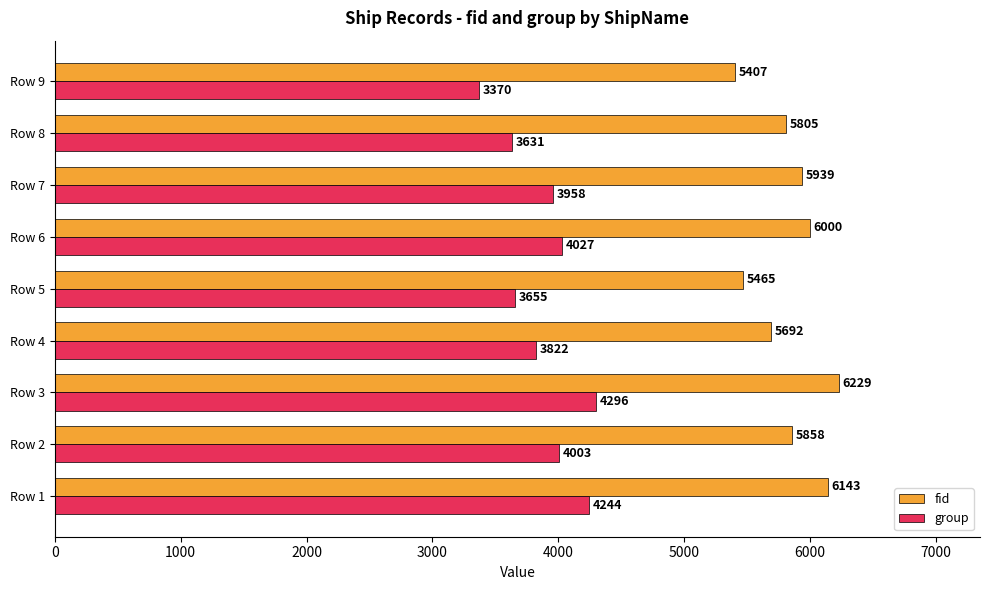

What is the spread (max minus min) of values at Row 5?

1810